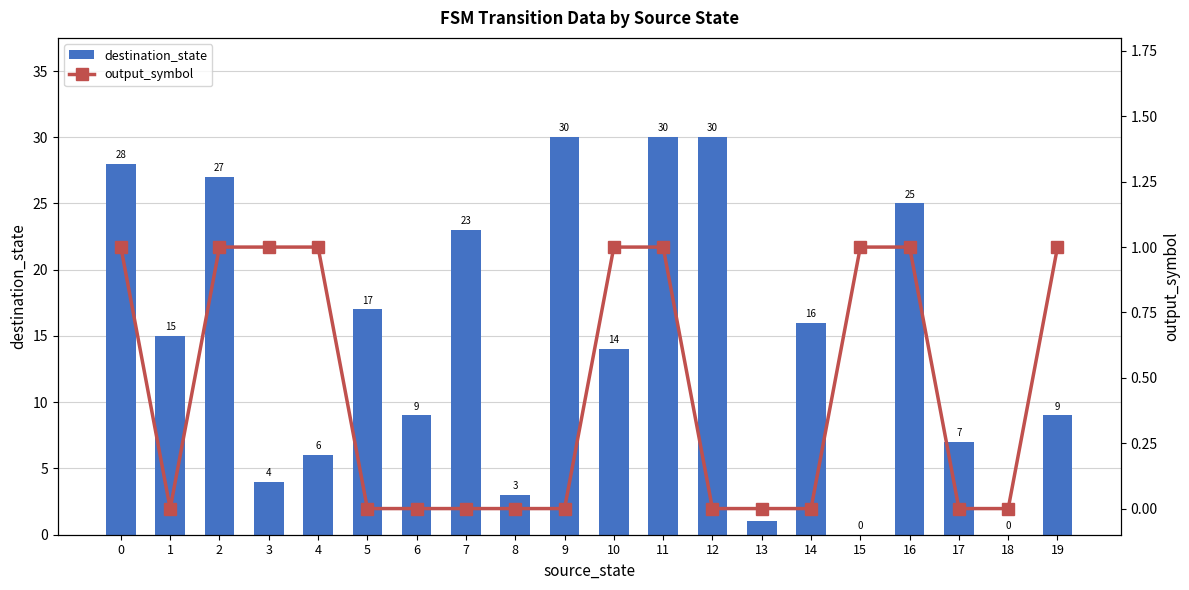

At which category is the sum across all series the highest?

11